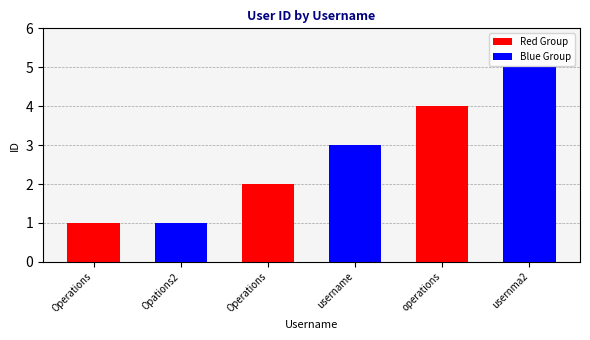

Does the chart contain stacked bars?

No